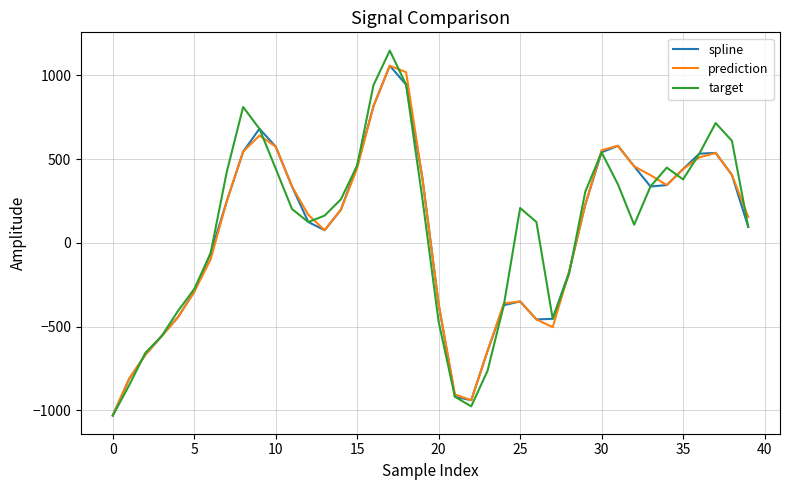

What is the greatest value displayed?

1147.5